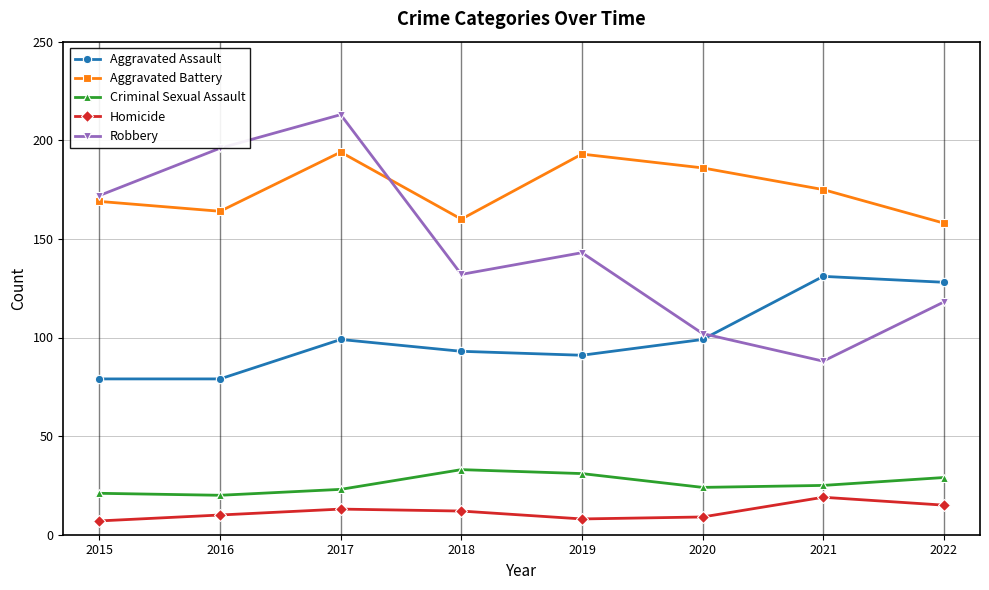

How many categories are shown in the chart?

8